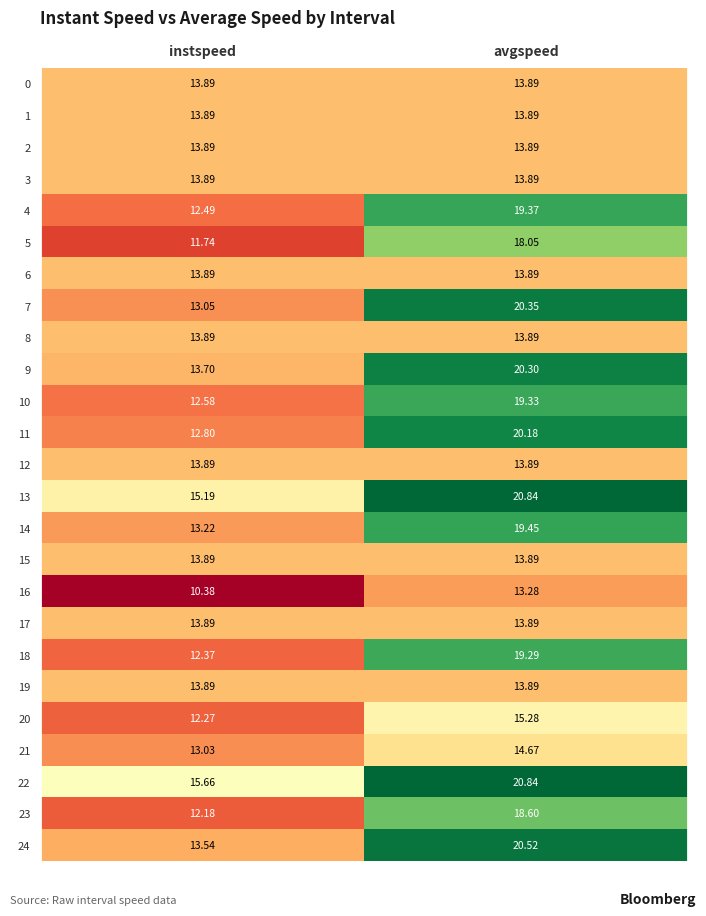

At which label does 22 first exceed 20?

avgspeed